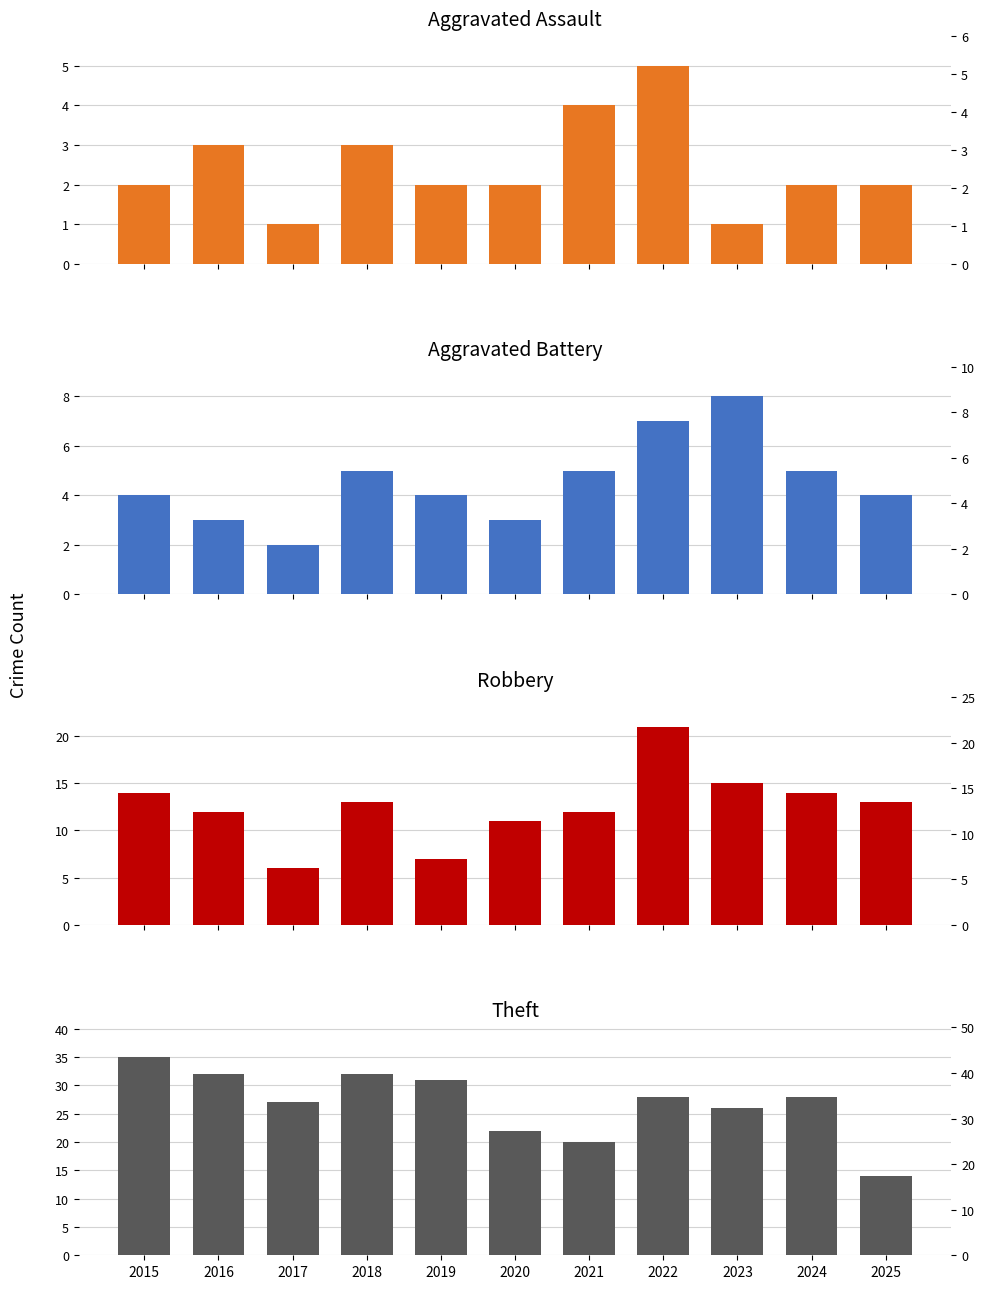

Where does the Theft series first go above 28?

2015